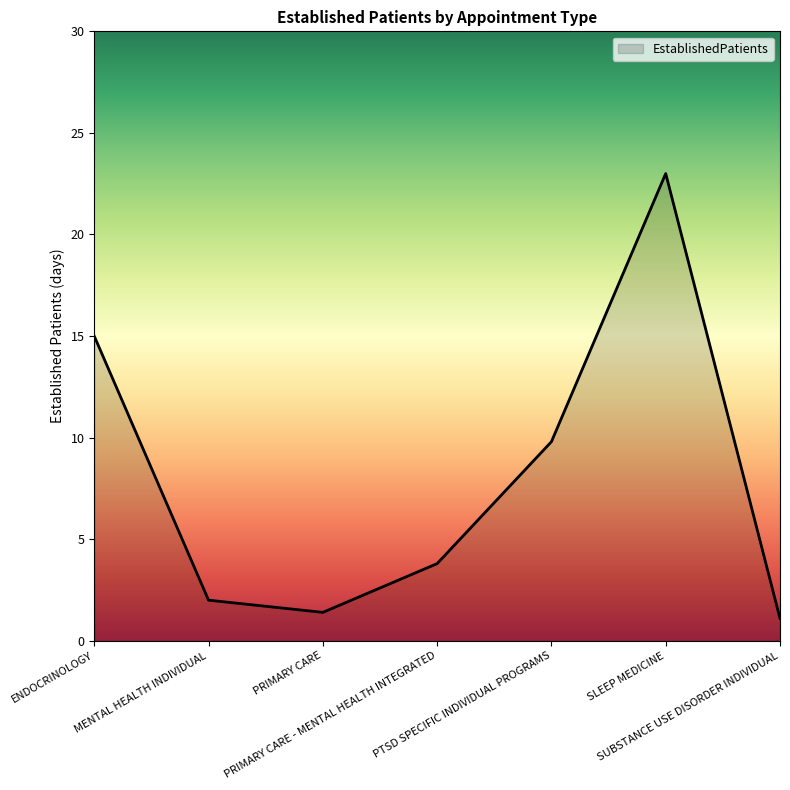

What is the sum of all values?

56.1